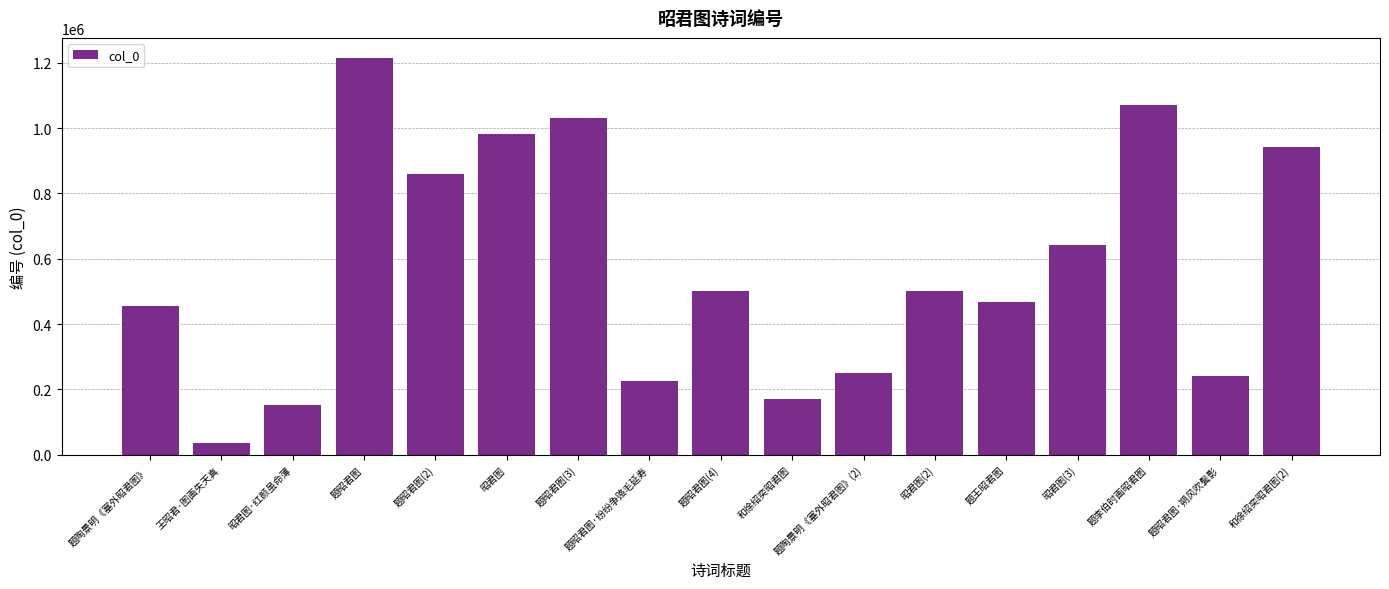

The value at 昭君图(3) is 180241. True or false?

False